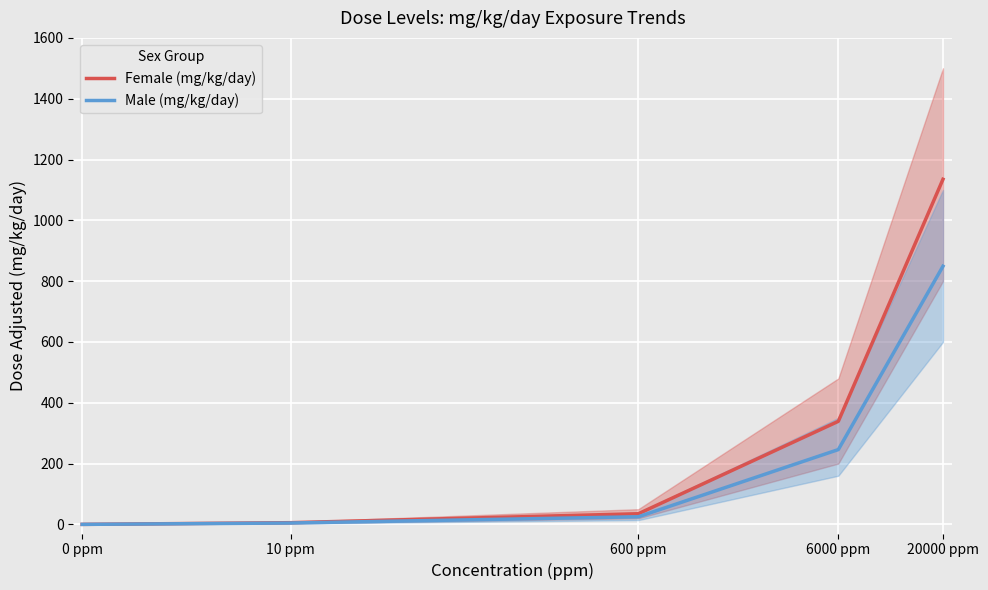

What is the label of the 4th point from the right?

10 ppm